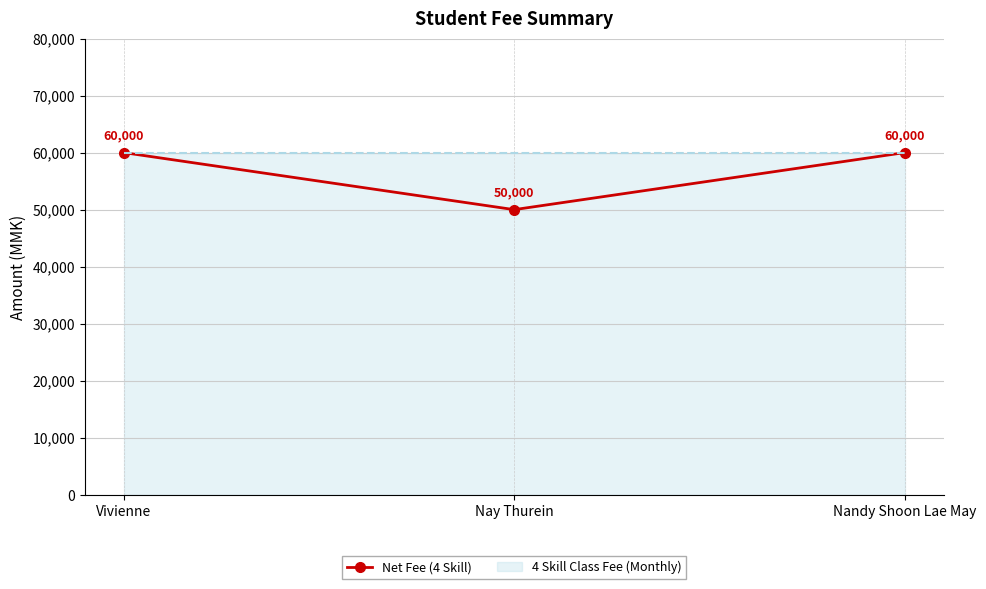

At which category does the chart reach its peak across all series?

Vivienne